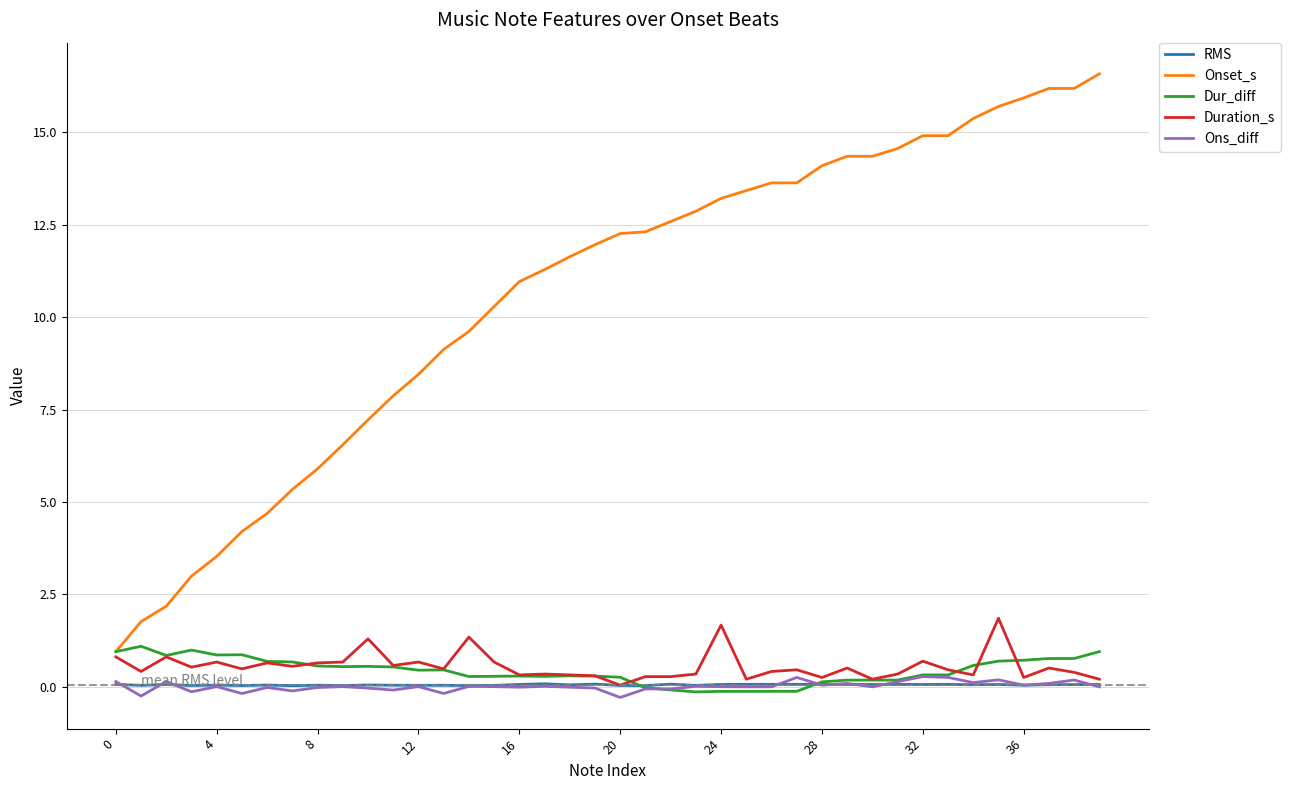

What is the maximum value for Duration_s?

1.9